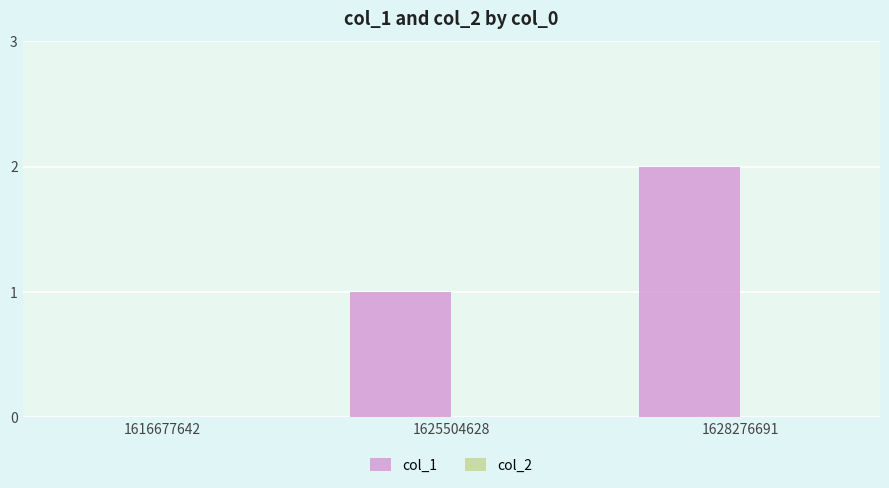

The value at 1628276691 is 3. True or false?

False